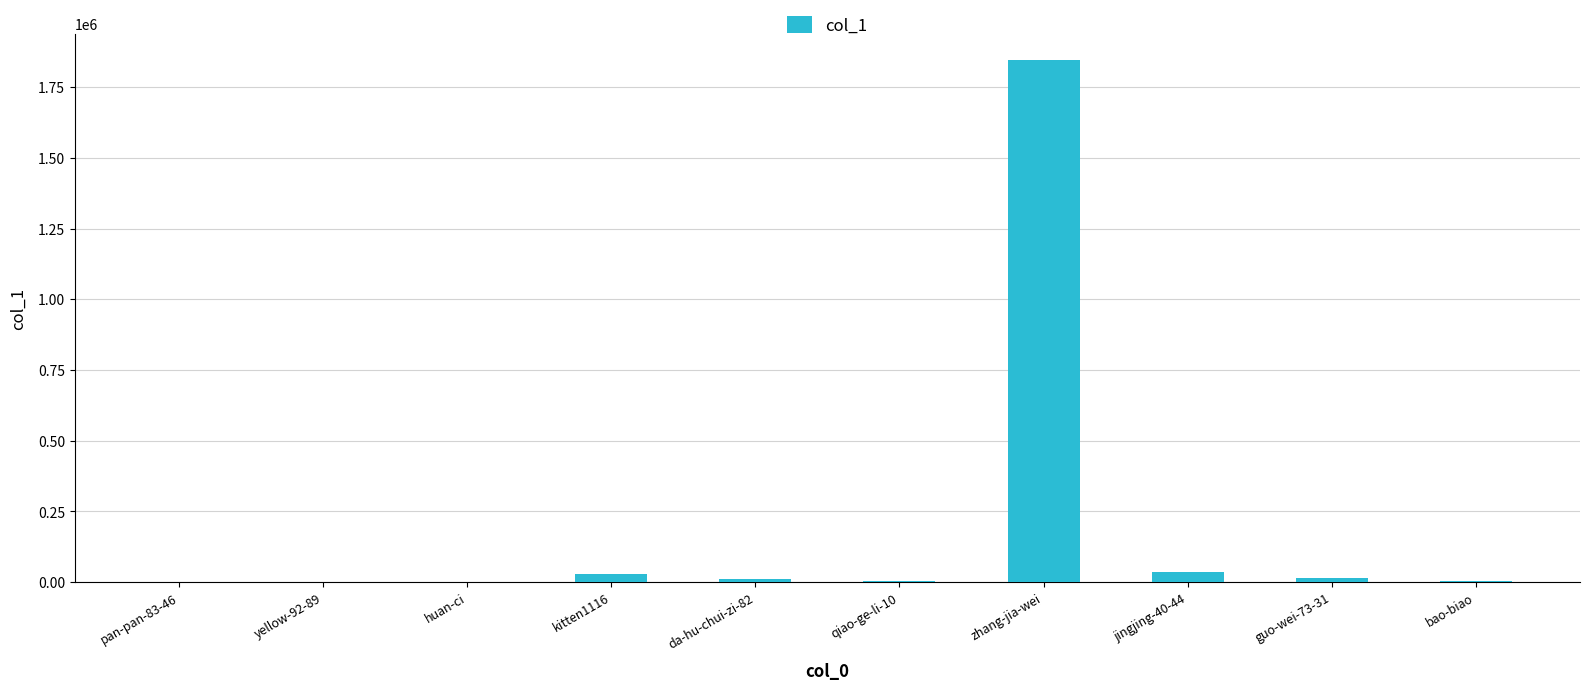

Approximately how many times larger is the value at pan-pan-83-46 compared to bao-biao?

0.3